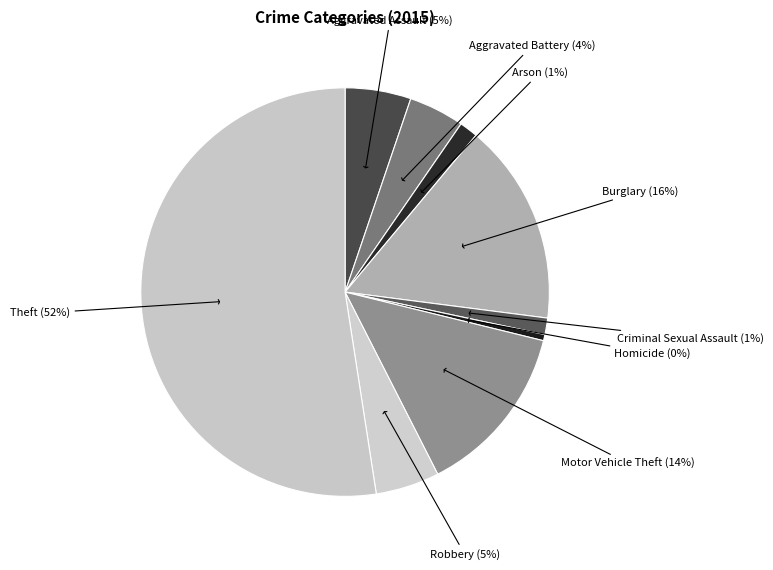

How many segments does this pie chart have?

9